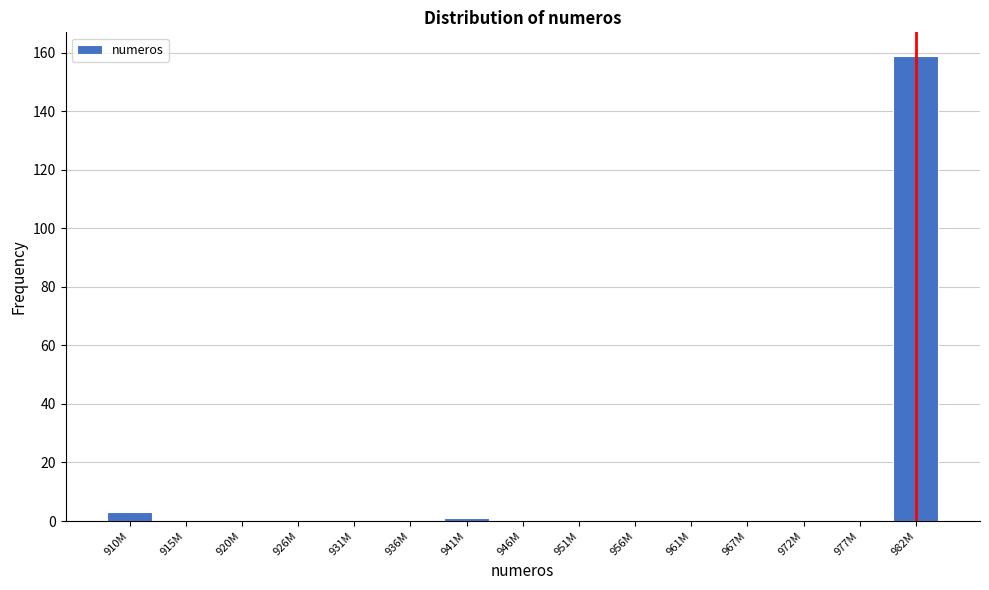

Reading right to left, list all the values displayed in this chart.

982M=159	977M=0	972M=0	967M=0	961M=0	956M=0	951M=0	946M=0	941M=1	936M=0	931M=0	926M=0	920M=0	915M=0	910M=3